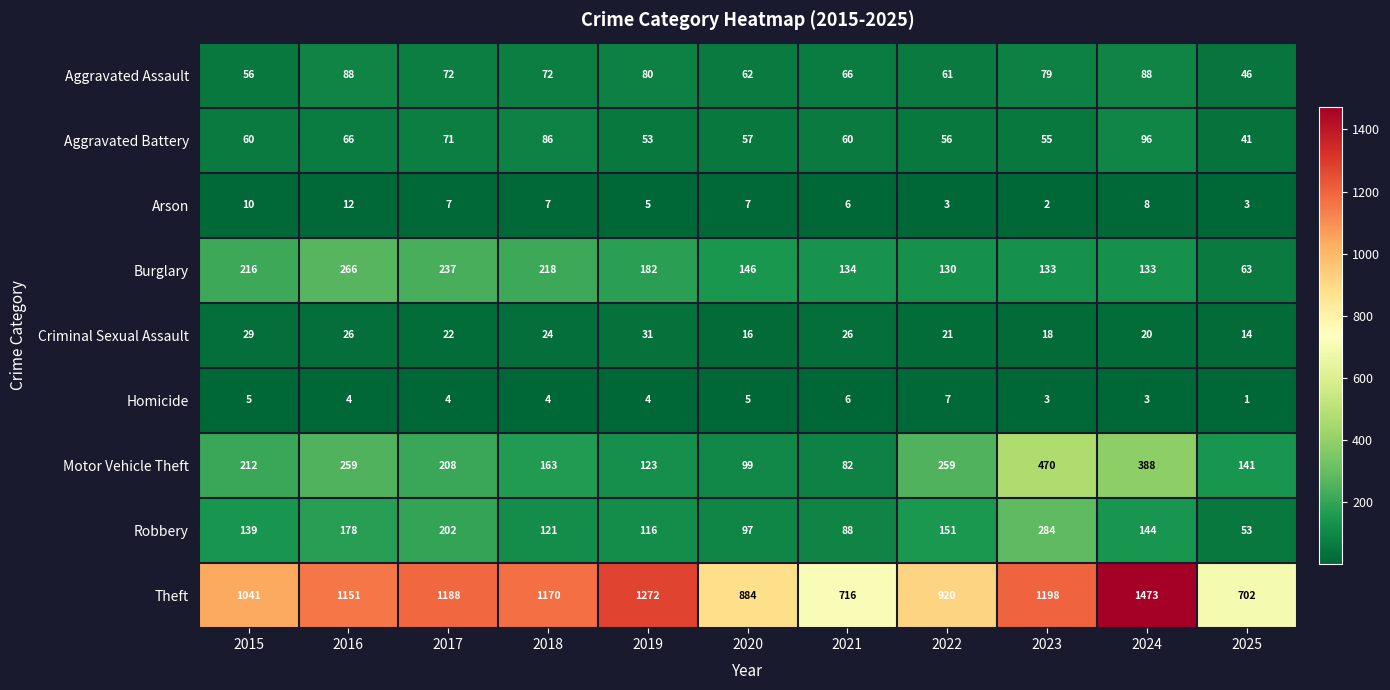

How many distinct data groups are displayed?

9